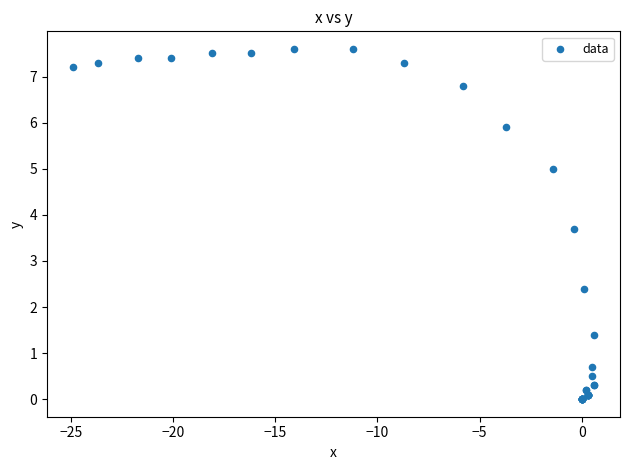

What Y value in the scatter plot is closest to 3?

2.4